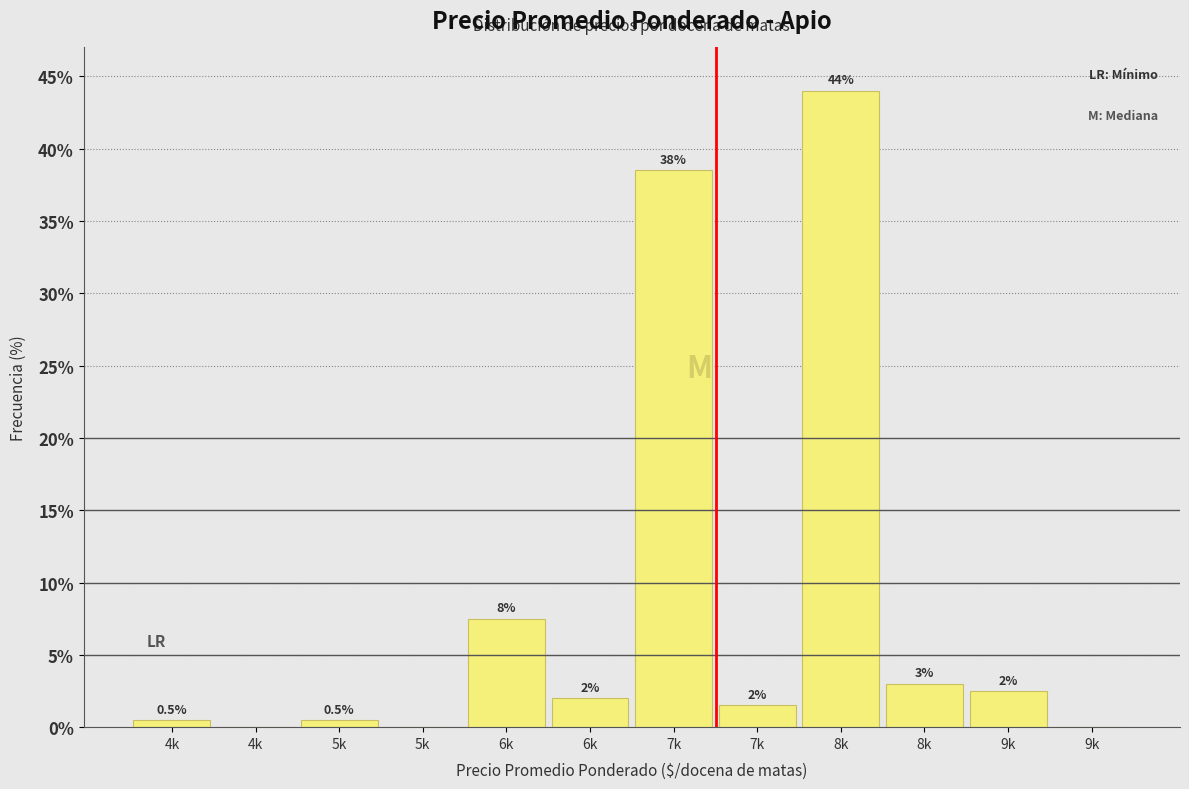

Count the number of data series in this chart.

1